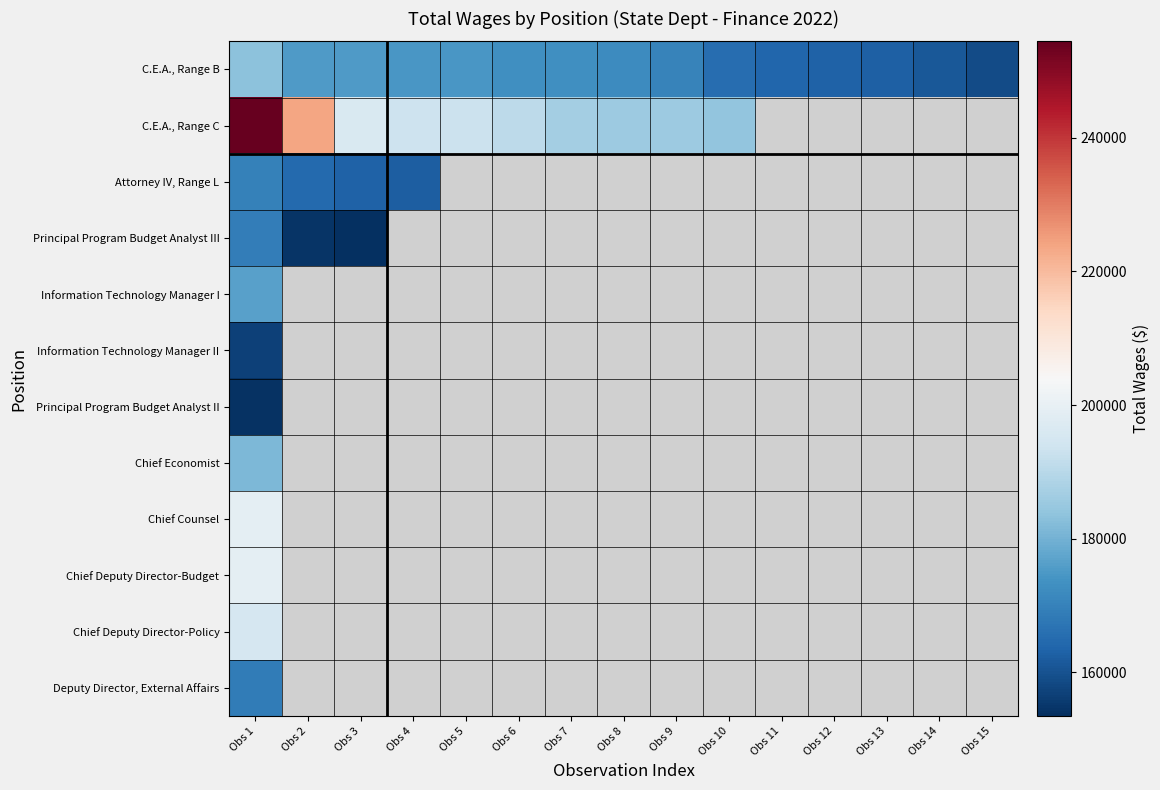

Rank the categories by C.E.A., Range C value from highest to lowest.

Obs 1, Obs 2, Obs 3, Obs 4, Obs 5, Obs 6, Obs 7, Obs 8, Obs 9, Obs 10, Obs 11, Obs 12, Obs 13, Obs 14, Obs 15